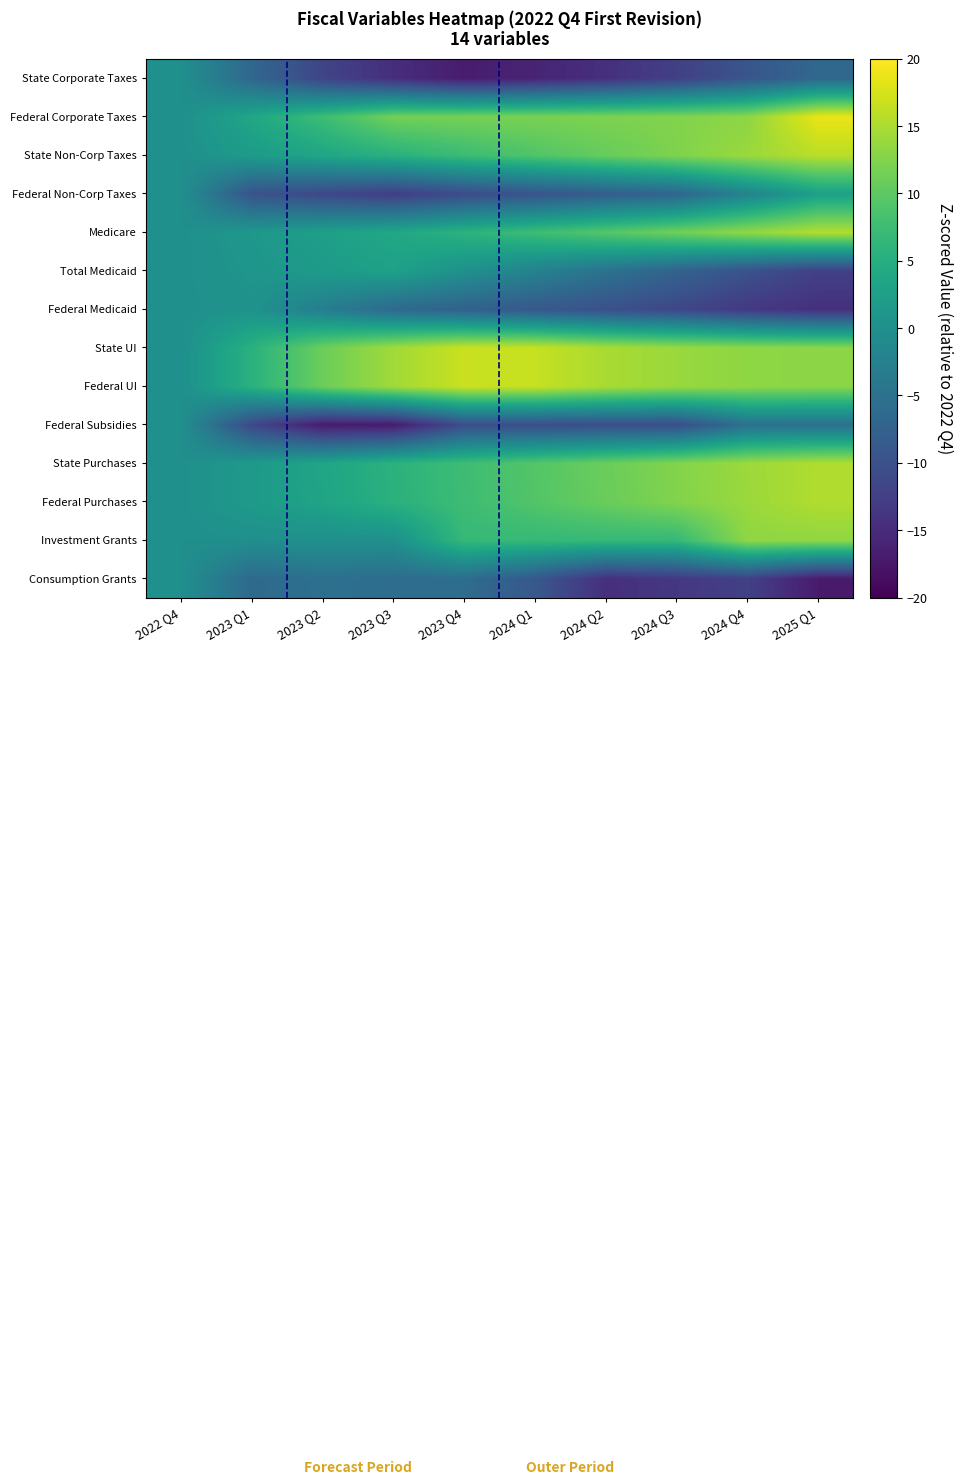

What is the smallest value displayed?

-17.1